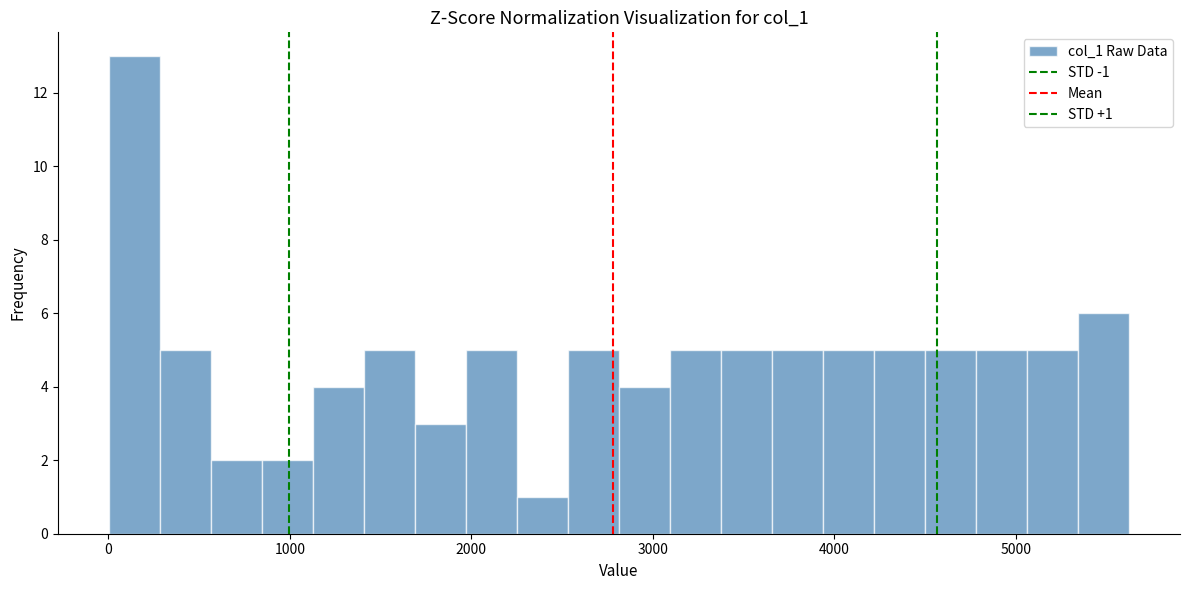

Read against the x-axis, roughly where is the centre of the tallest bar?

100